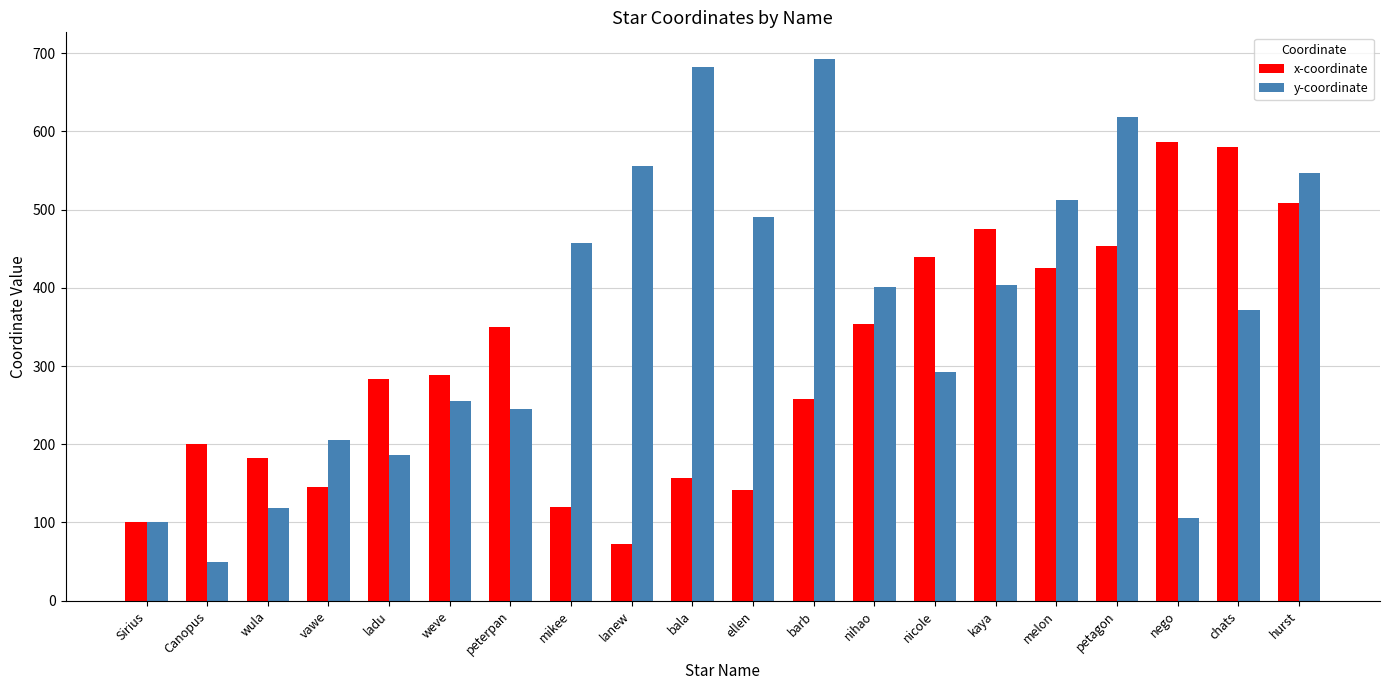

What is the difference between the maximum and minimum values in the x-coordinate series?

513